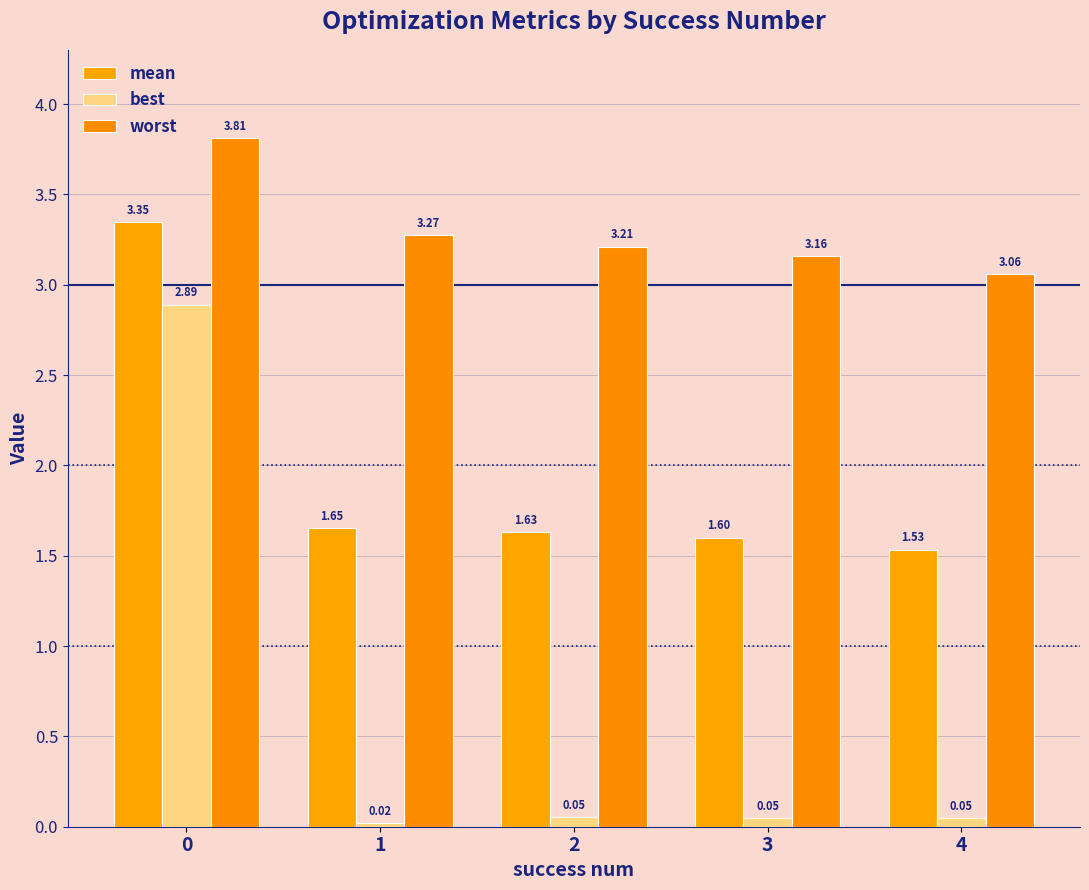

Count the number of data series in this chart.

3